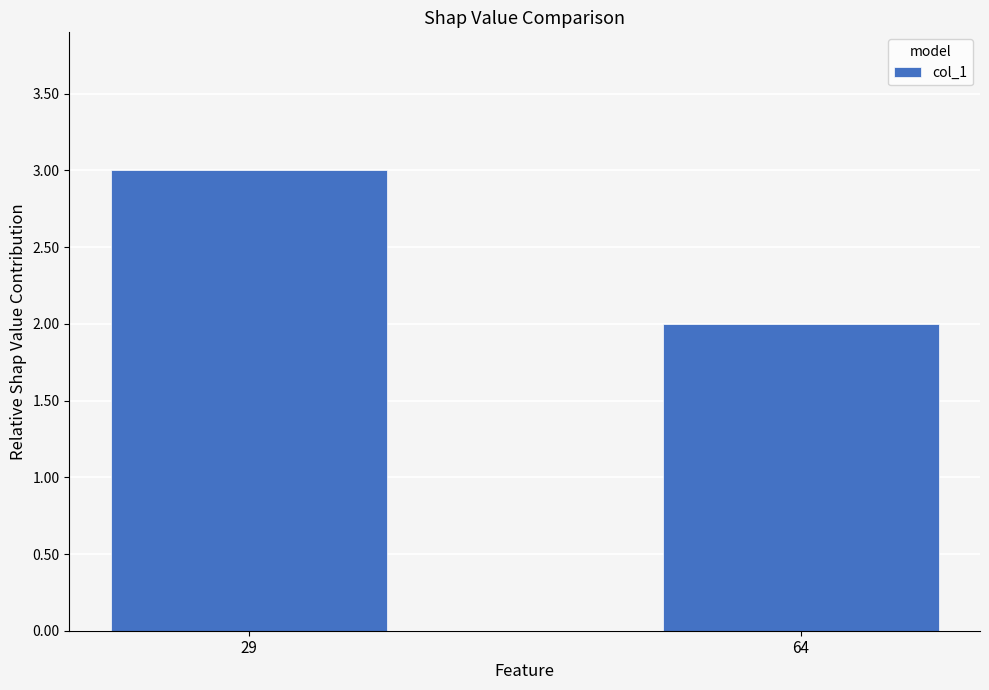

Does the chart contain any negative values?

No